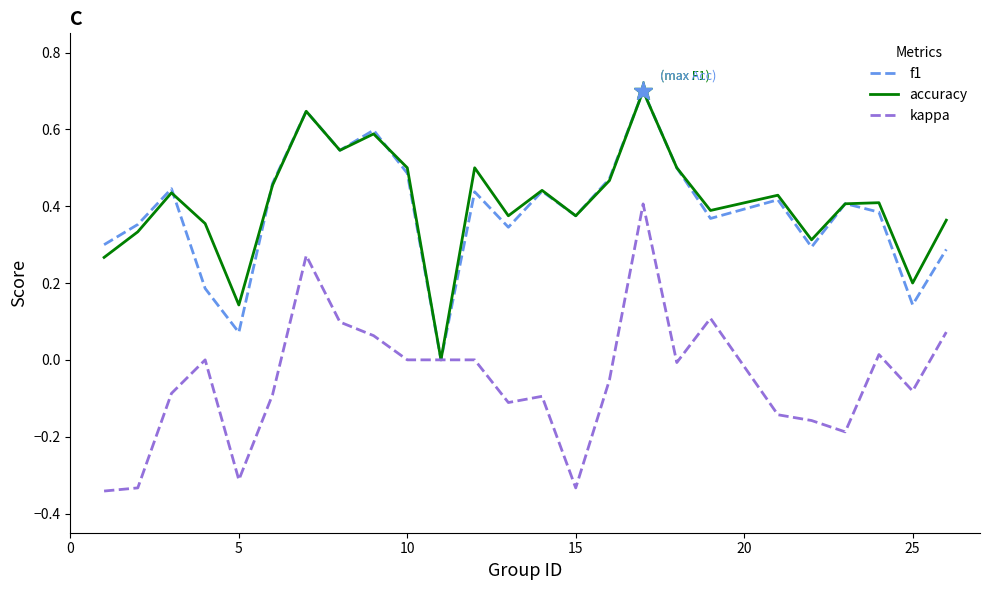

Which series has the largest total across all categories?

accuracy